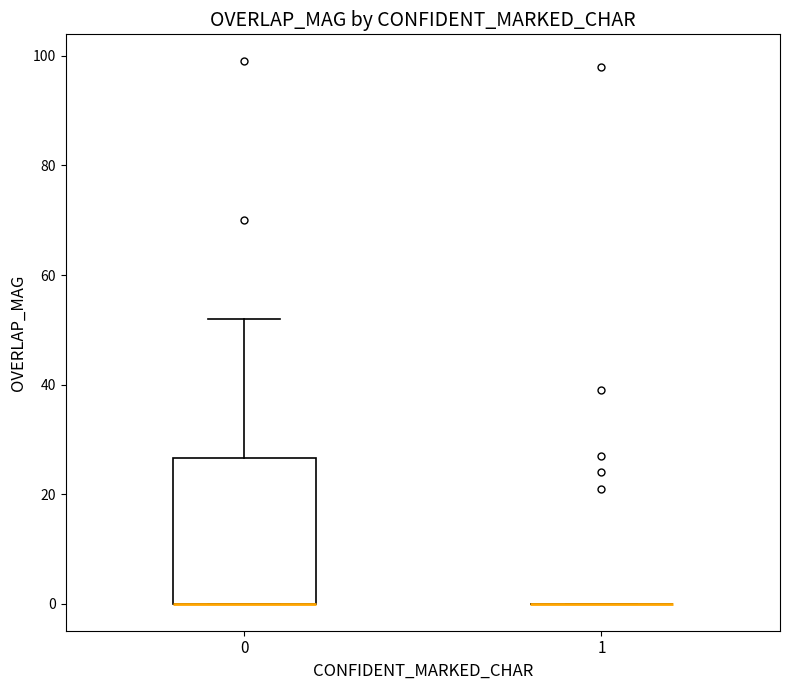

Reading left to right, read every box against the y-axis: the position of its median line, the range the box covers, and the ends of its whiskers. The values are not printed on the chart, so give them approximately, as read against the axis.

0: median 0 (drawn on the box's lower edge), box 0 to 26, whiskers 0 to 52
1: box collapsed to a line at 0, whiskers 0 to 0